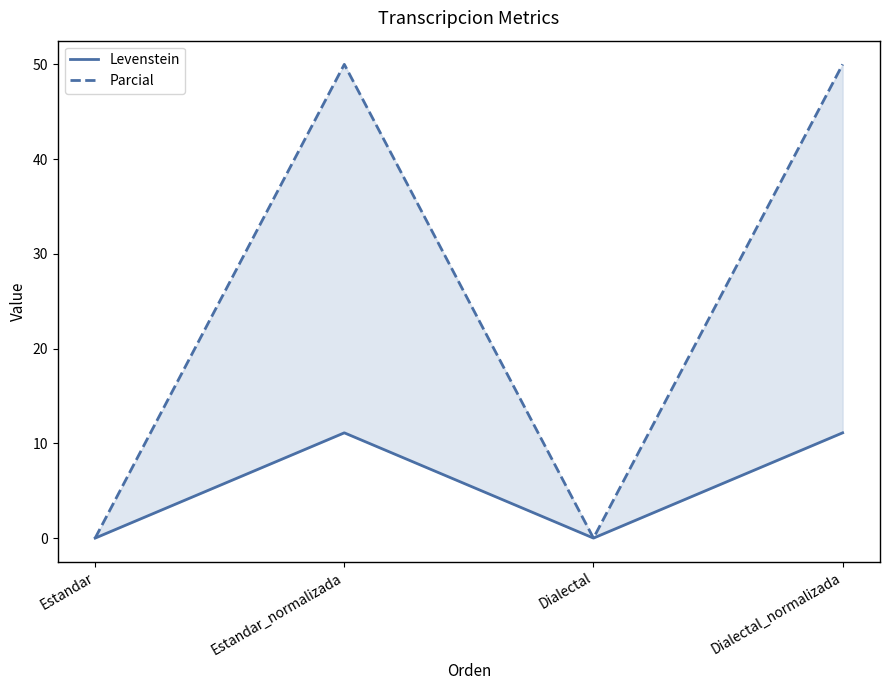

List the series in order of their overall mean, highest first.

Parcial, Levenstein